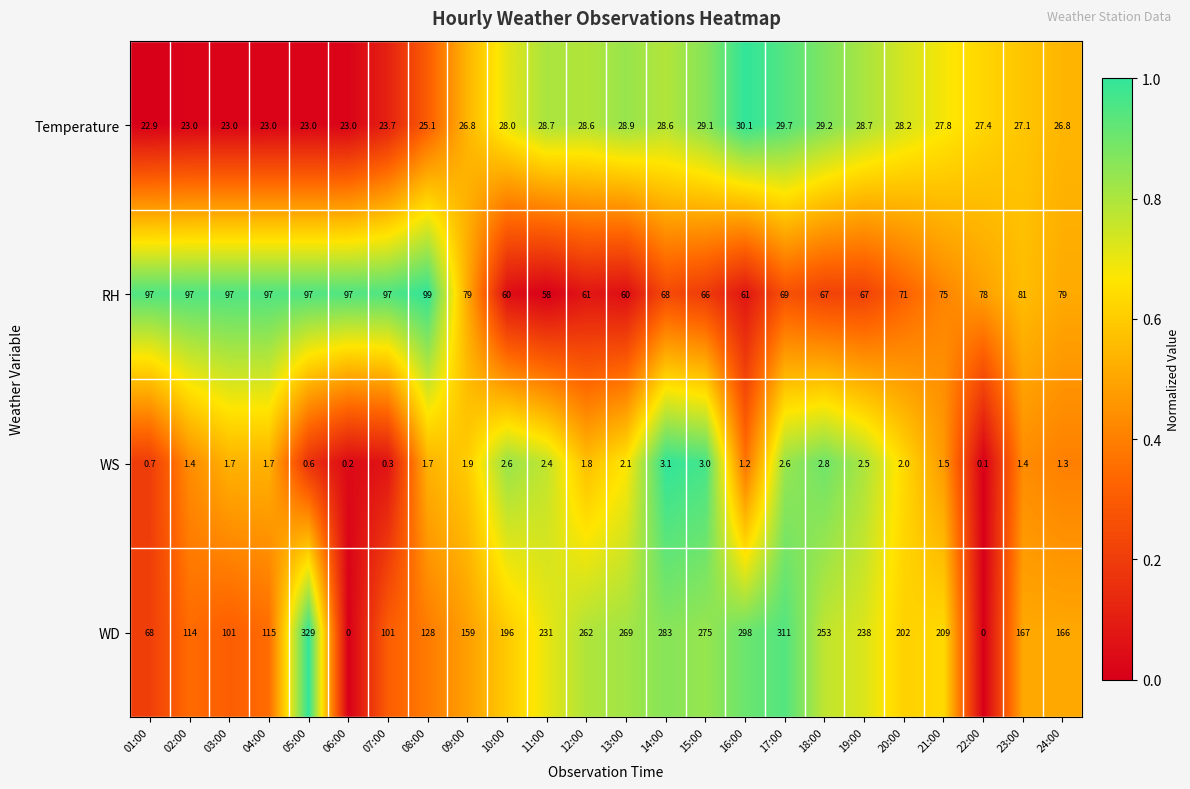

Which series has the largest total across all categories?

WD